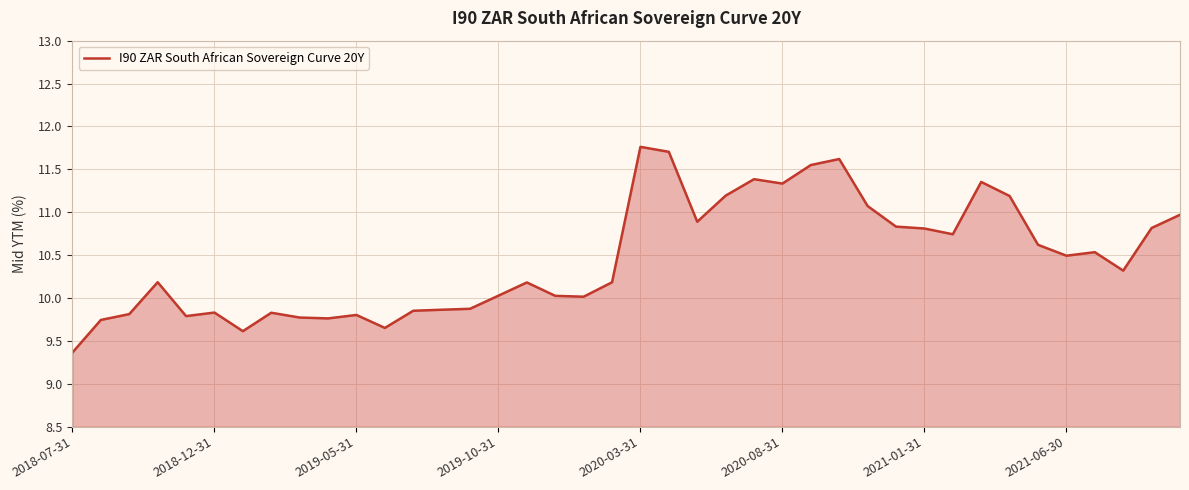

What is the average value?

10.5